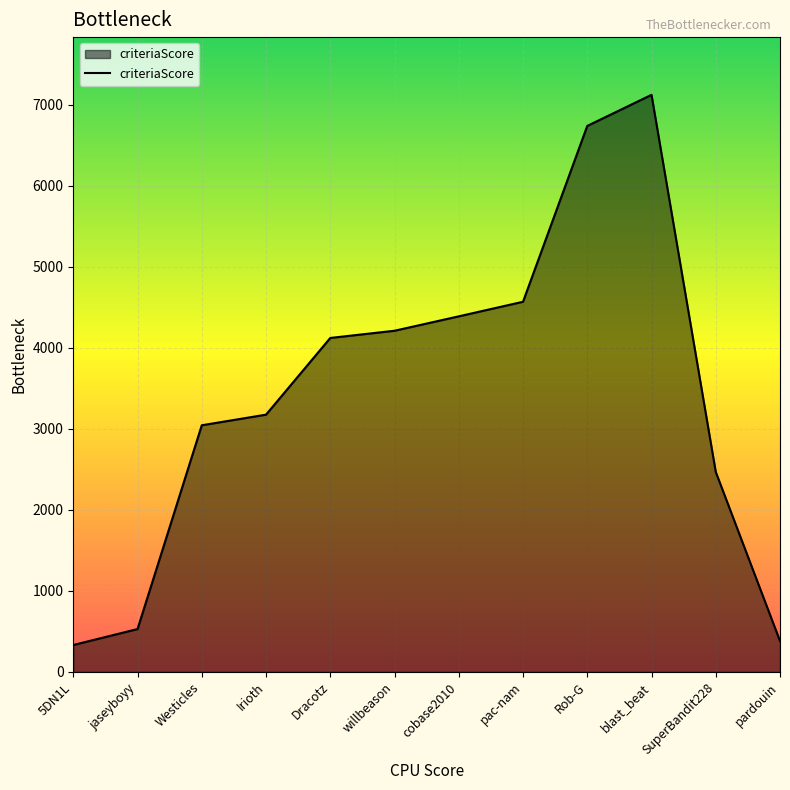

What is the difference between the maximum and minimum values?

6793